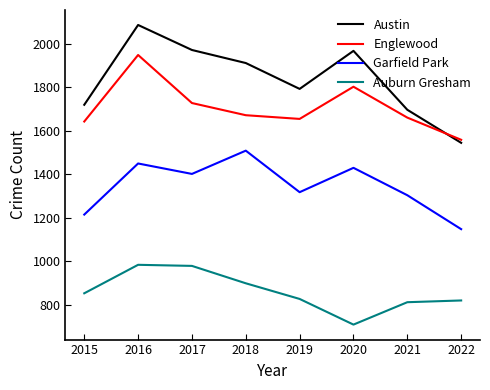

How many interior local peaks does the Englewood series have?

2